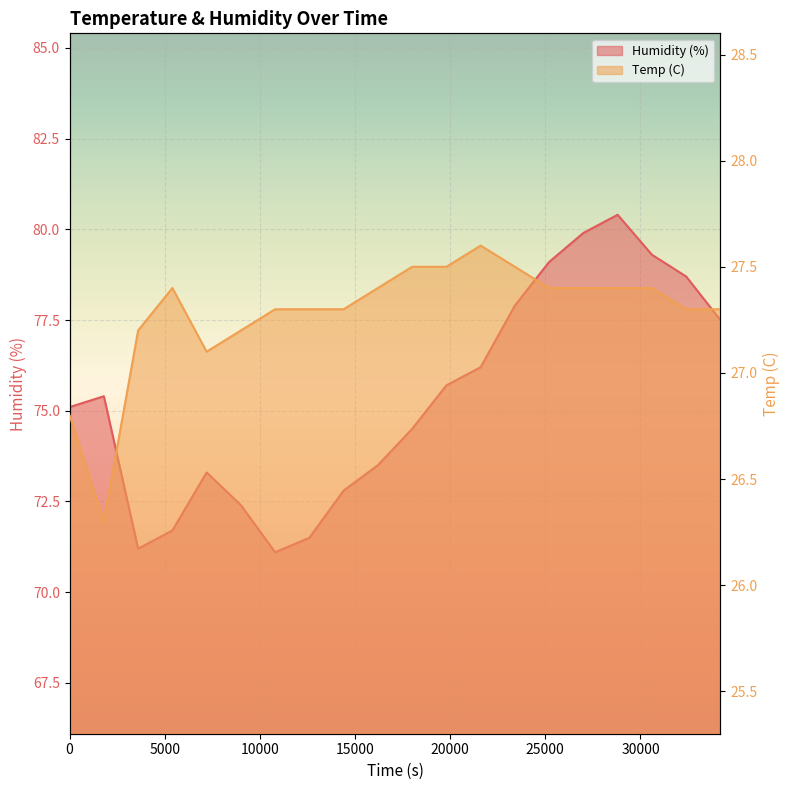

True or false: Temp (C) and Humidity (%) intersect in this chart.

False